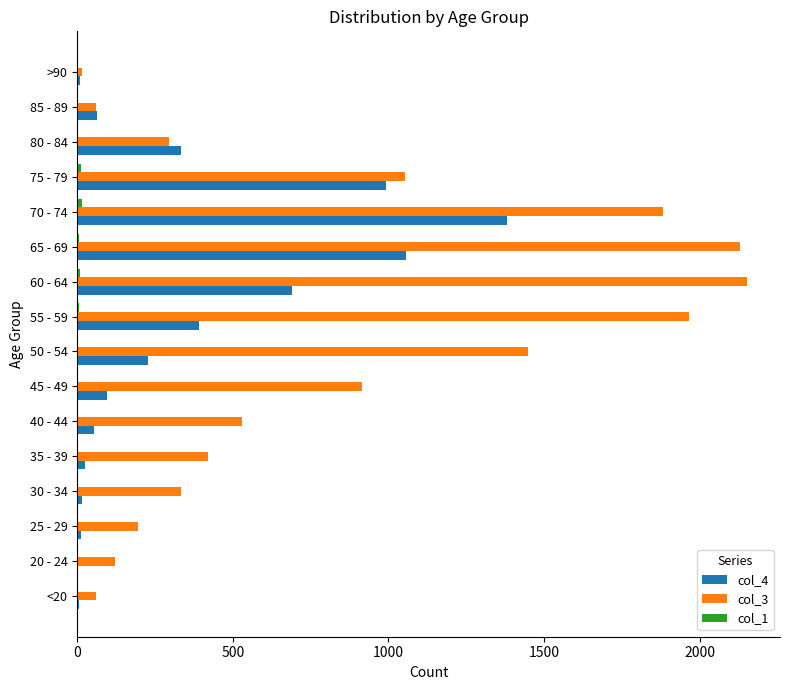

What is the average value of the col_3 series?

849